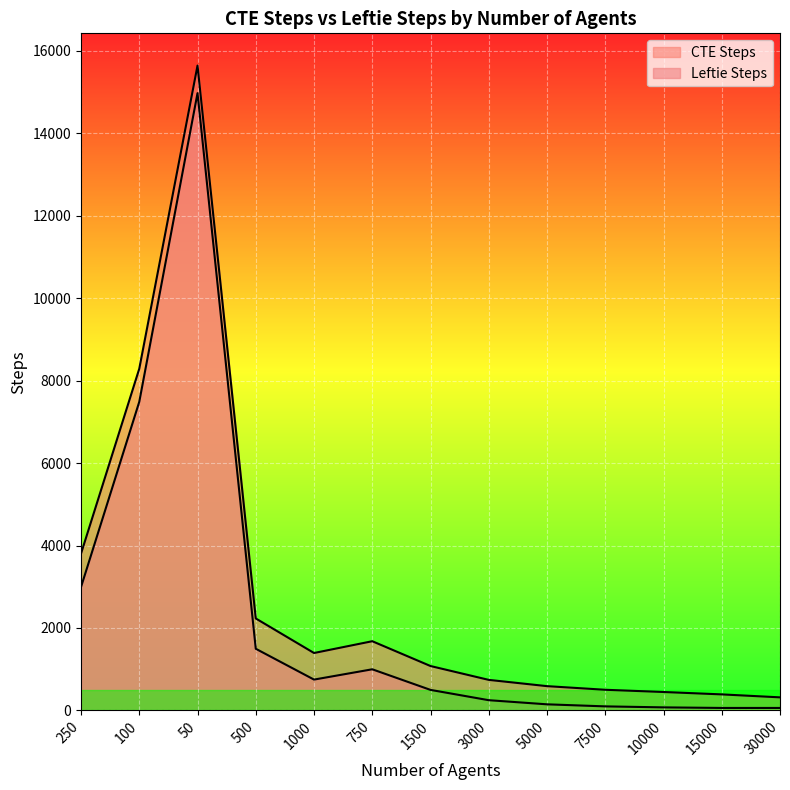

What is the smallest value displayed?

60